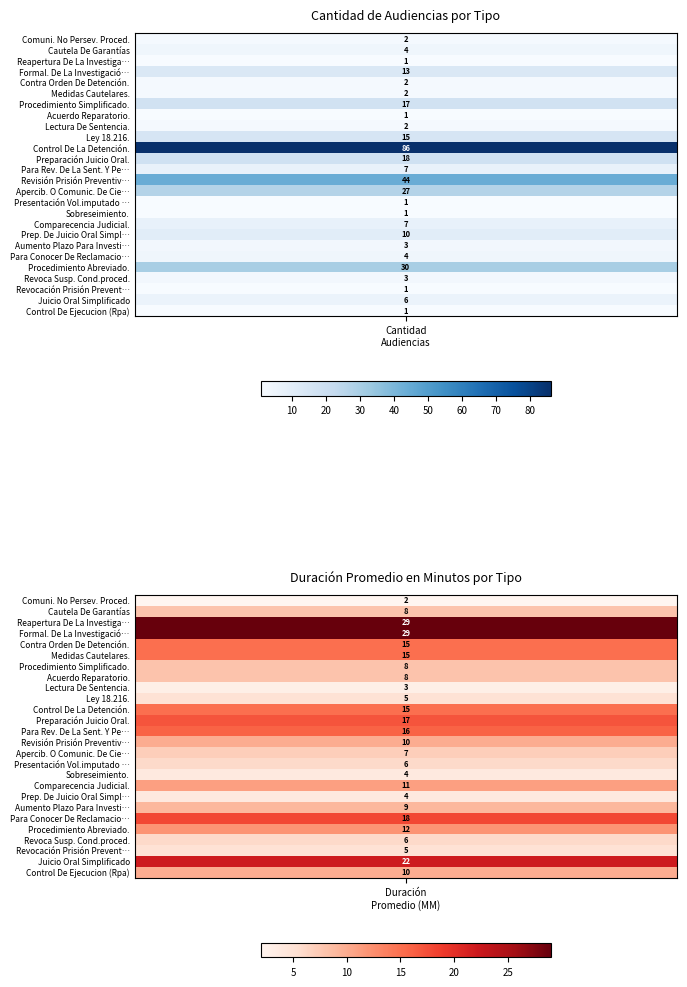

Reading left to right, what are all the values shown in this chart?

Audiencia De Comuni. No Persev. Proced.: 2	2
Audiencia De Cautela De Garantías: 4	8
Audiencia De Reapertura De La Investiga…: 1	29
Audiencia De Formal. De La Investigació…: 13	29
Audiencia De Contra Orden De Detención.: 2	15
Audiencia De Medidas Cautelares.: 2	15
Audiencia De Procedimiento Simplificado.: 17	8
Audiencia De Acuerdo Reparatorio.: 1	8
Audiencia De Lectura De Sentencia.: 2	3
Audiencia De Ley 18.216.: 15	5
Audiencia De Control De La Detención.: 86	15
Audiencia De Preparación Juicio Oral.: 18	17
Audiencia Para Rev. De La Sent. Y Penas: 7	16
Audiencia De Revisión Prisión Preventiv…: 44	10
Audiencia De Apercib. O Comunic. De Cie…: 27	7
Audiencia Presentación Vol.imputado C/O…: 1	6
Audiencia De Sobreseimiento.: 1	4
Audiencia De Comparecencia Judicial.: 7	11
Audiencia De Prep. De Juicio Oral Simpl…: 10	4
Audiencia De Aumento Plazo Para Investi…: 3	9
Audiencia Para Conocer De Reclamaciones…: 4	18
Audiencia De Procedimiento Abreviado.: 30	12
Audiencia De Revoca Susp. Cond.proced.: 3	6
Audiencia De Revocación Prisión Prevent…: 1	5
Audiencia De Juicio Oral Simplificado: 6	22
Audiencia De Control De Ejecucion (Rpa): 1	10